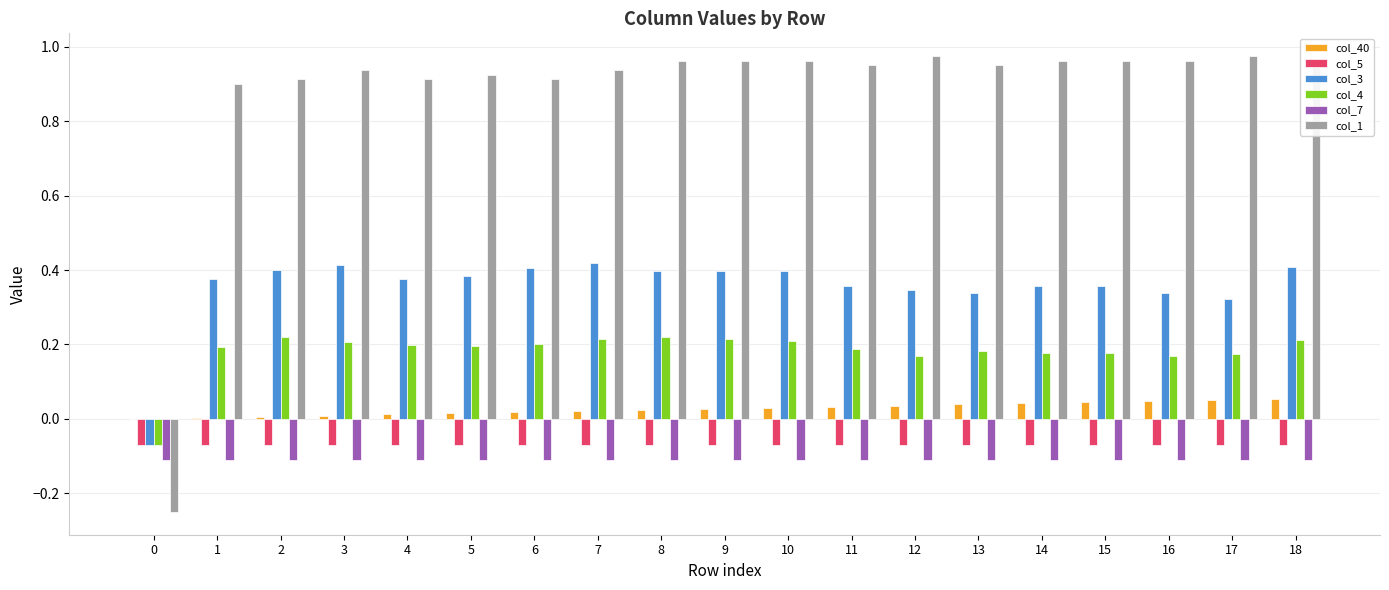

Are the bars horizontal?

No